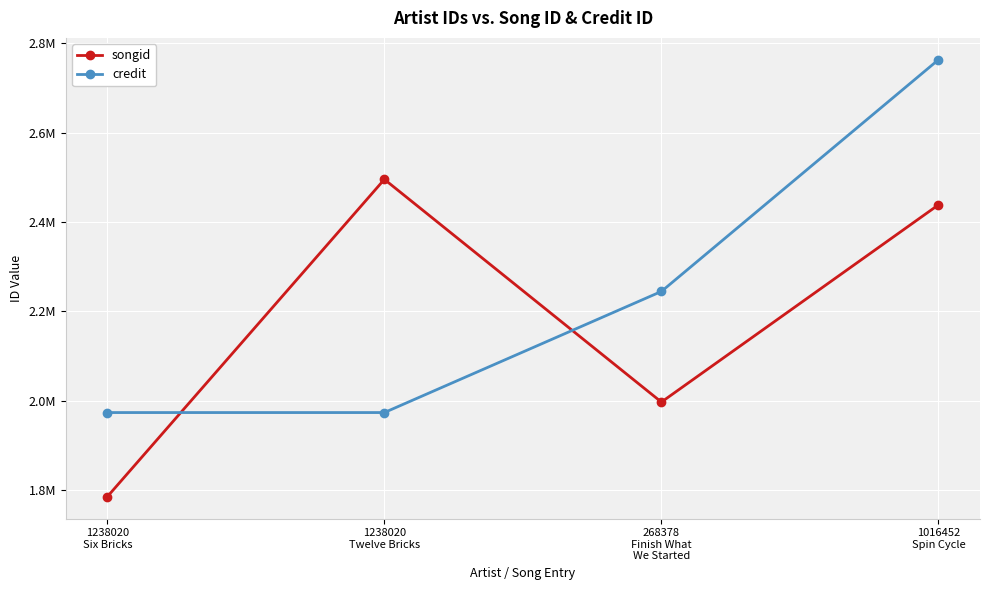

Which series ends up on top after the final intersection of songid and credit?

credit